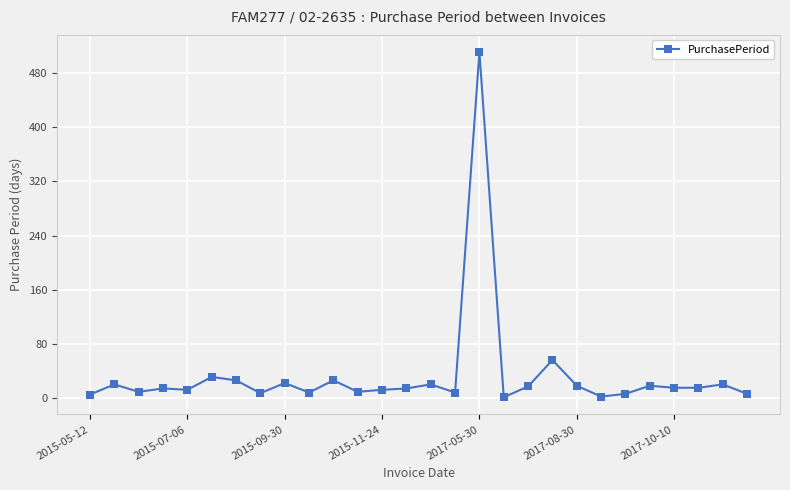

True or false: there are more than 2 points higher than both neighbors.

True